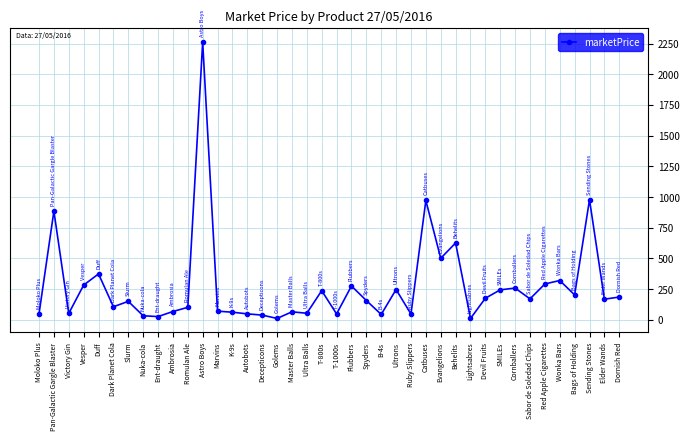

What is the label of the 9th point from the right?

SMILEs